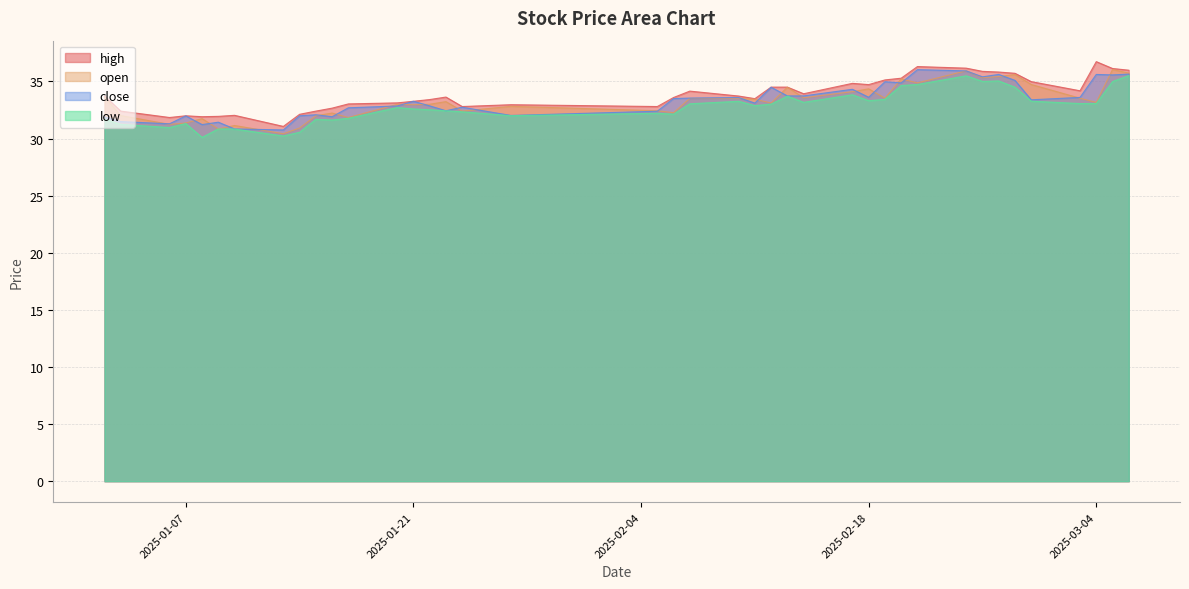

How many lines are shown in the chart?

4